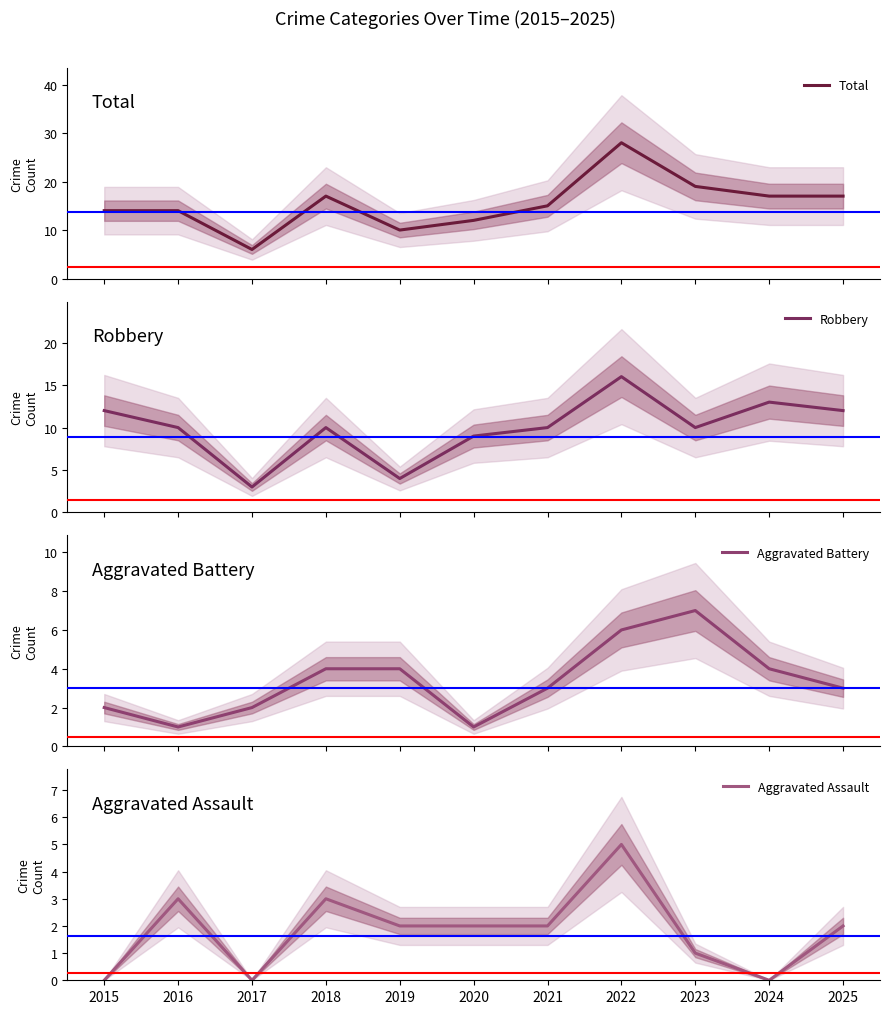

Reading left to right, what are all the values shown in this chart?

Total: 2015=14	2016=14	2017=6	2018=17	2019=10	2020=12	2021=15	2022=28	2023=19	2024=17	2025=17
Robbery: 2015=12	2016=10	2017=3	2018=10	2019=4	2020=9	2021=10	2022=16	2023=10	2024=13	2025=12
Aggravated Battery: 2015=2	2016=1	2017=2	2018=4	2019=4	2020=1	2021=3	2022=6	2023=7	2024=4	2025=3
Aggravated Assault: 2015=0	2016=3	2017=0	2018=3	2019=2	2020=2	2021=2	2022=5	2023=1	2024=0	2025=2